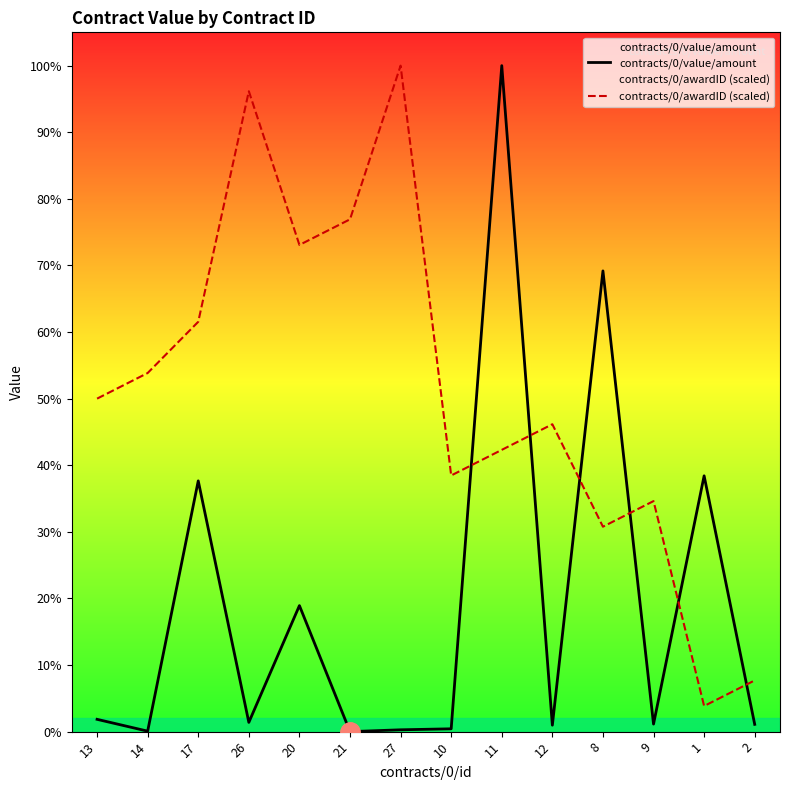

Reading right to left, what are all the values shown in this chart?

contracts/0/value/amount: 2581504.1	90647090.0	2673669.5	163259367.0	2282382.8	236000000.0	1000000.0	648279.2	1.0	44661881.5	3276135.5	88857057.7	169939.9	4358740.6
contracts/0/awardID (scaled): 18153846.2	9076923.1	81692307.7	72615384.6	108923076.9	99846153.8	90769230.8	236000000.0	181538461.5	172461538.5	226923076.9	145230769.2	127076923.1	118000000.0